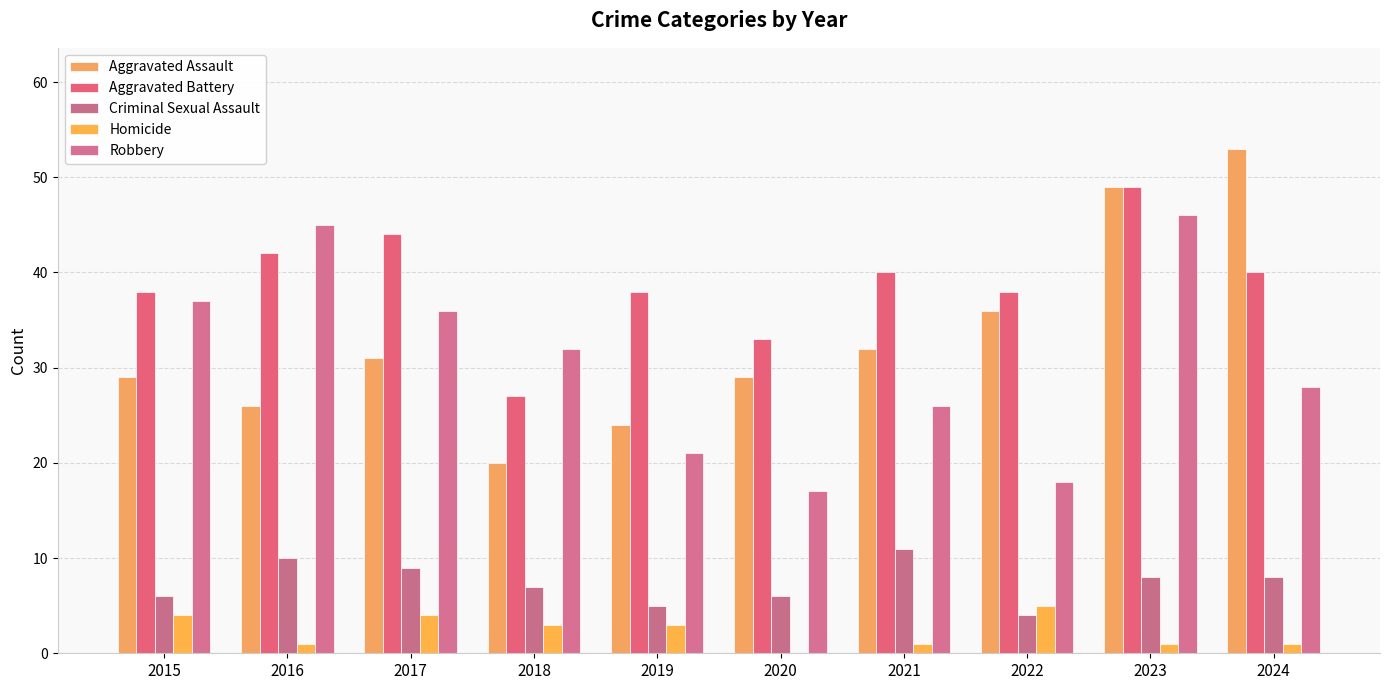

How many data points does each series have?

10